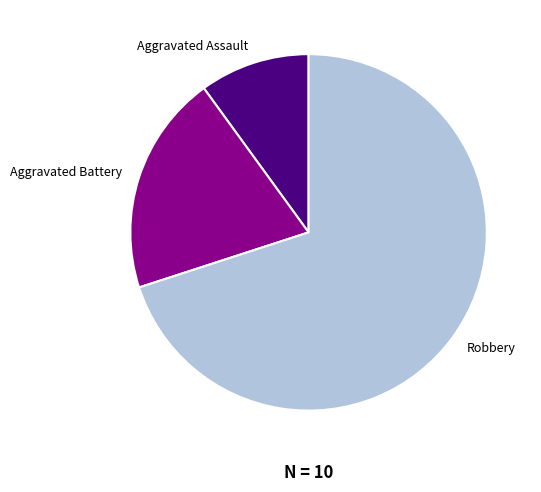

What is the ratio of the value at Aggravated Assault to the value at Robbery?

0.1